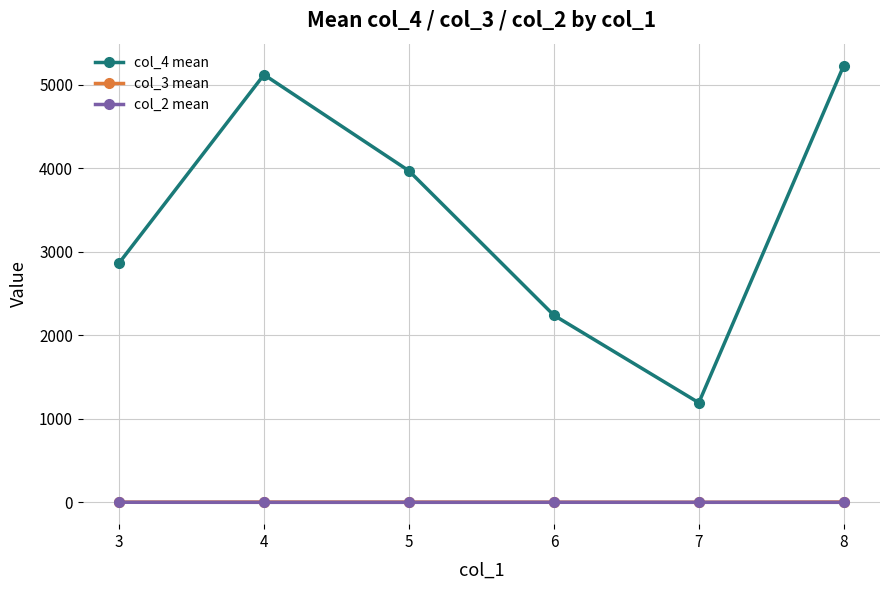

True or false: col_4 mean and col_3 mean intersect in this chart.

False